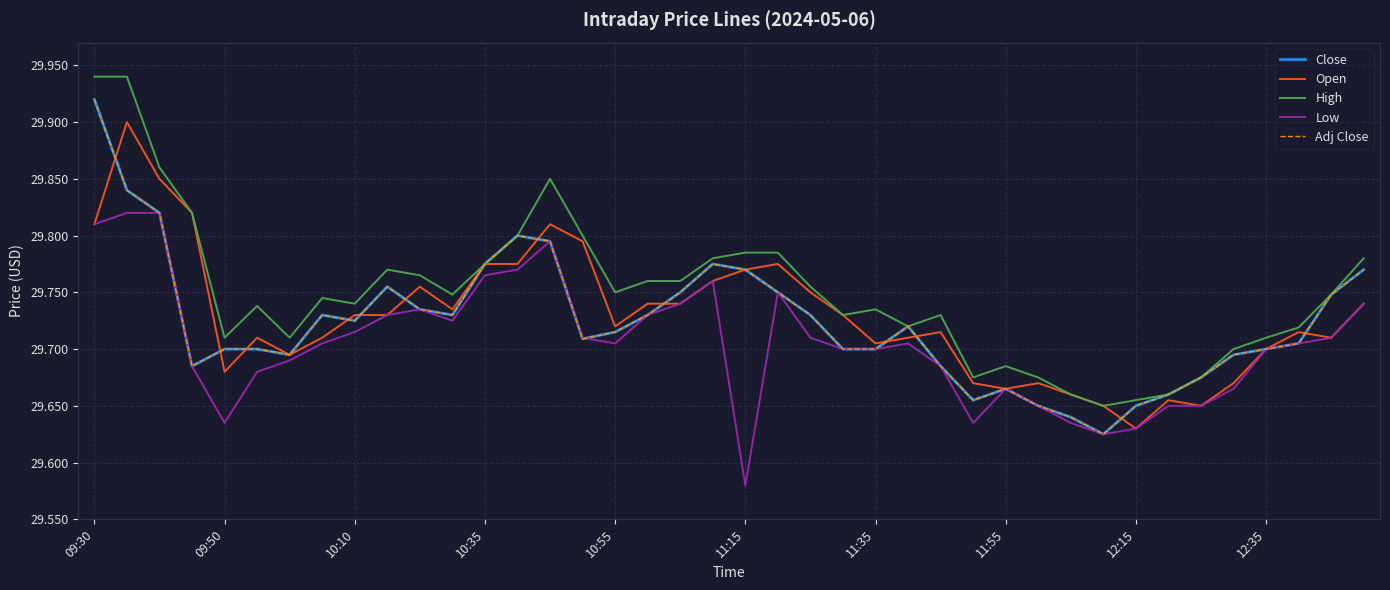

Does the chart have visible grid lines?

Yes